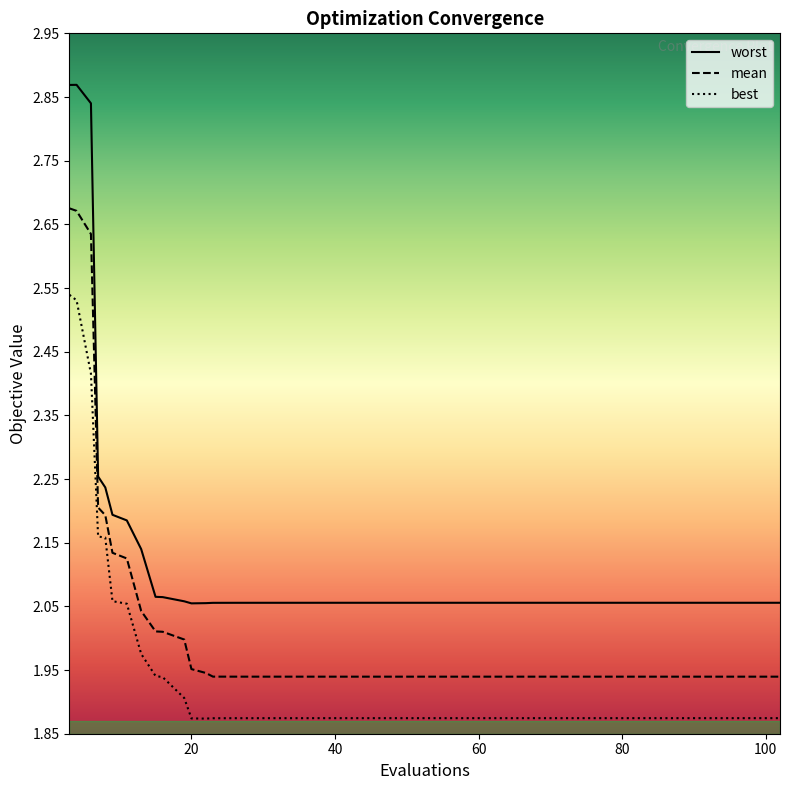

What is the label of the 7th point from the right?

33